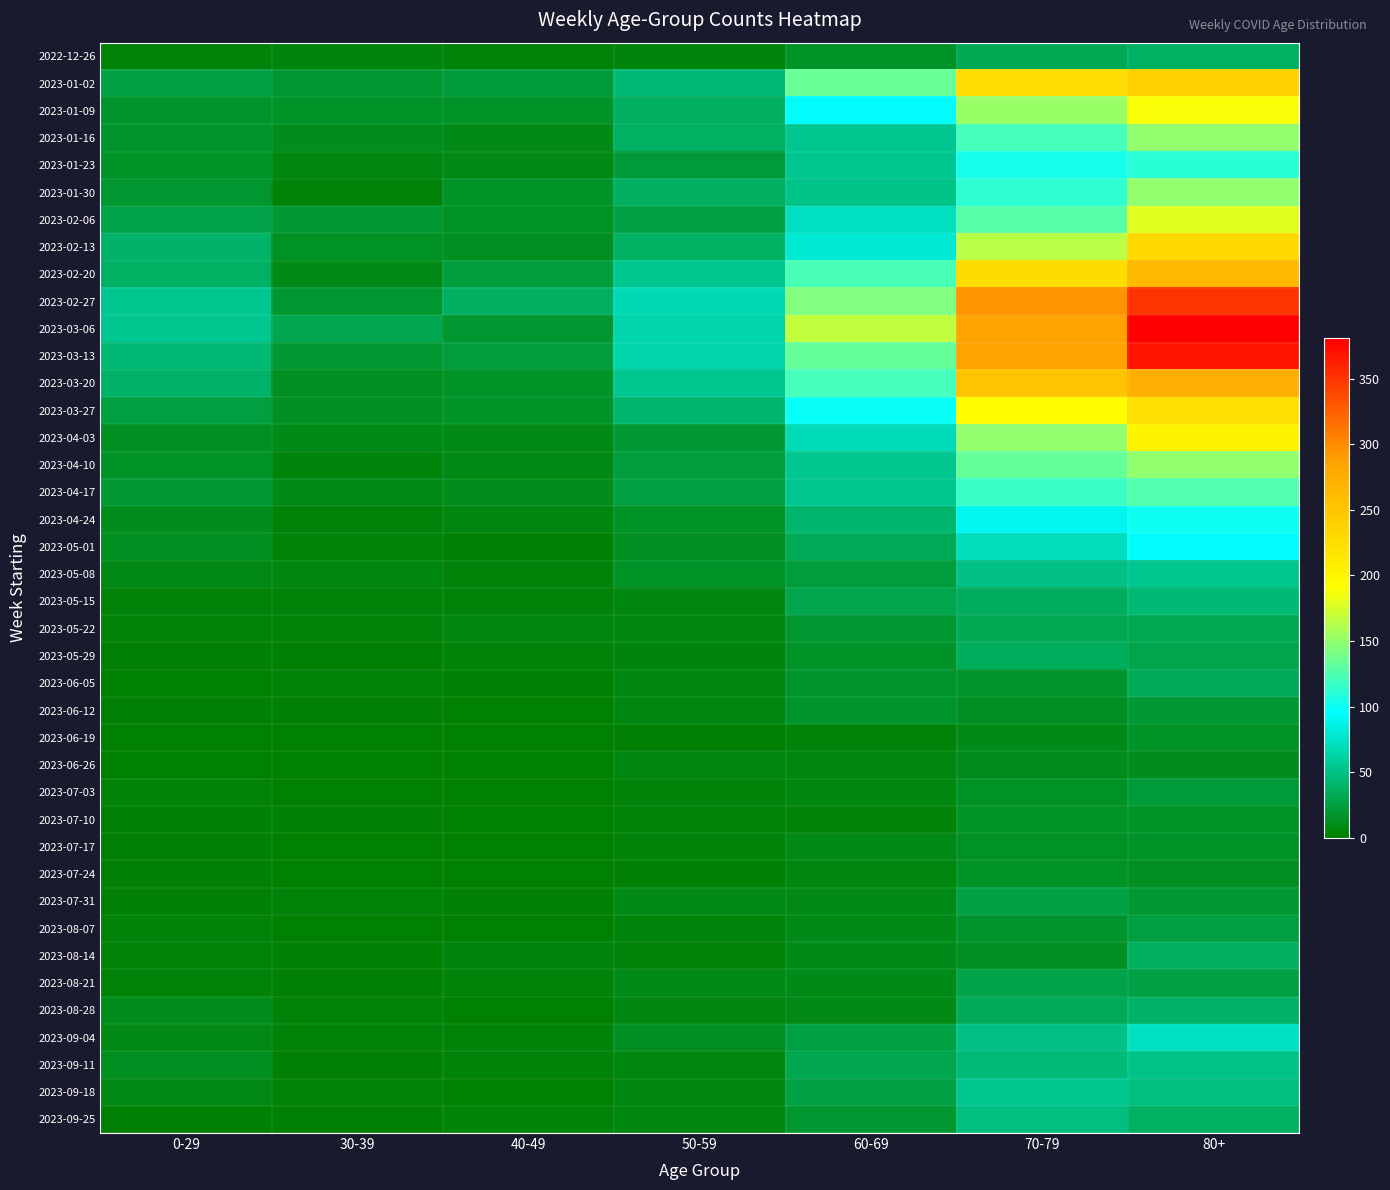

At which category is the sum across all series the highest?

80+